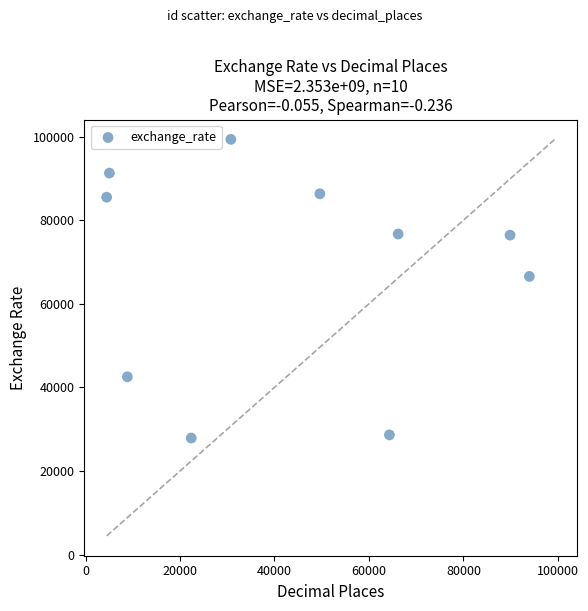

What is the average Y value?

68110